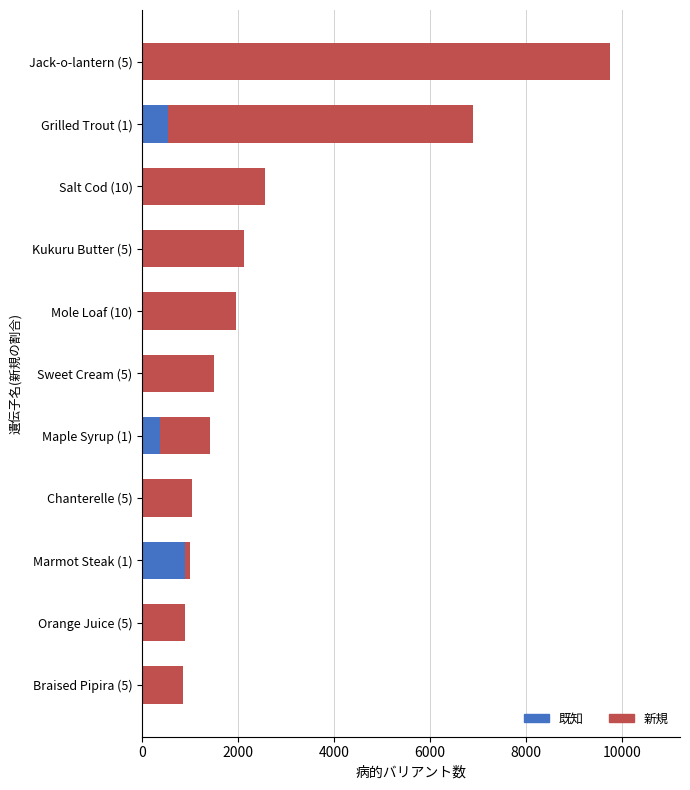

At which category is the sum across all series the highest?

Jack-o-lantern (5)